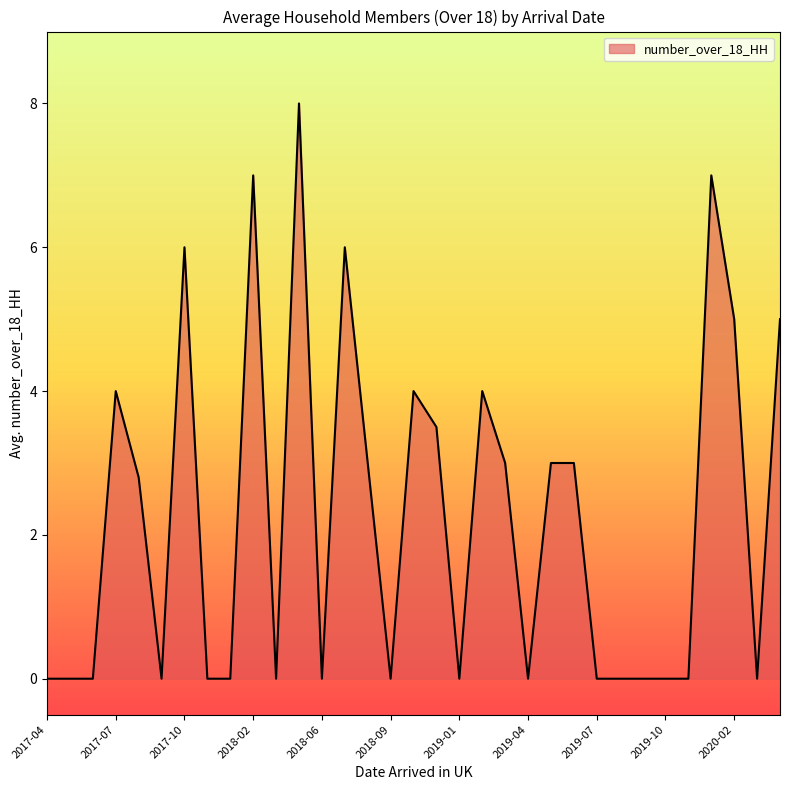

Does the chart have visible grid lines?

No